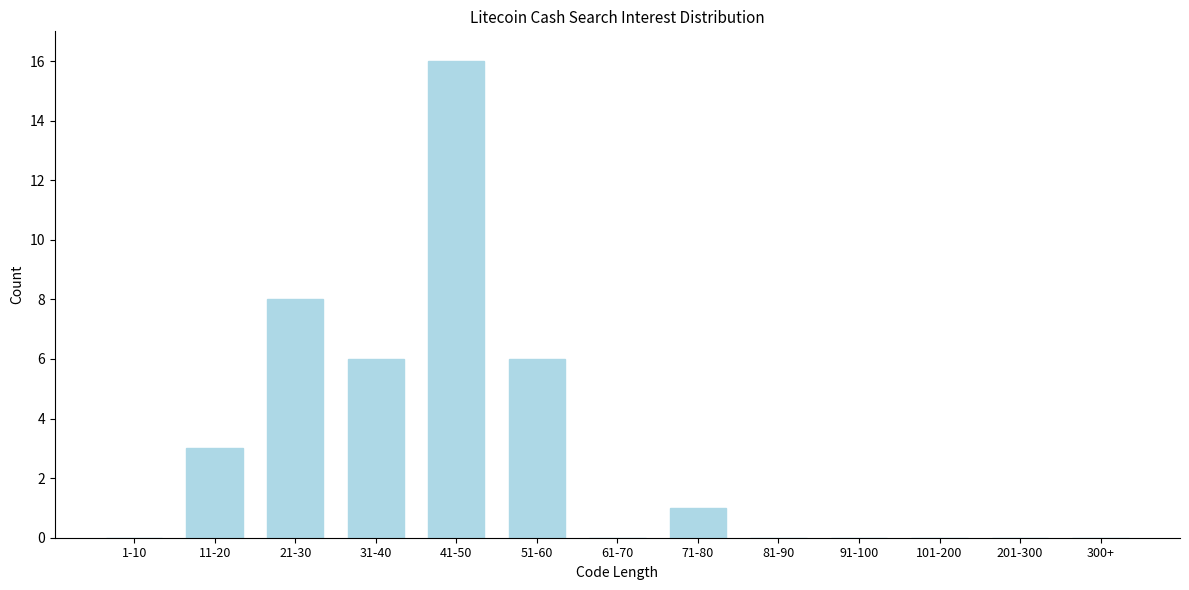

Reading left to right, list all the values displayed in this chart.

1-10=0	11-20=3	21-30=8	31-40=6	41-50=16	51-60=6	61-70=0	71-80=1	81-90=0	91-100=0	101-200=0	201-300=0	300+=0